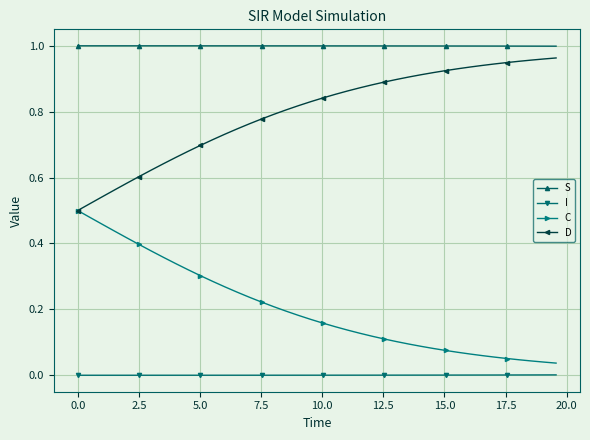

True or false: I and D intersect in this chart.

False